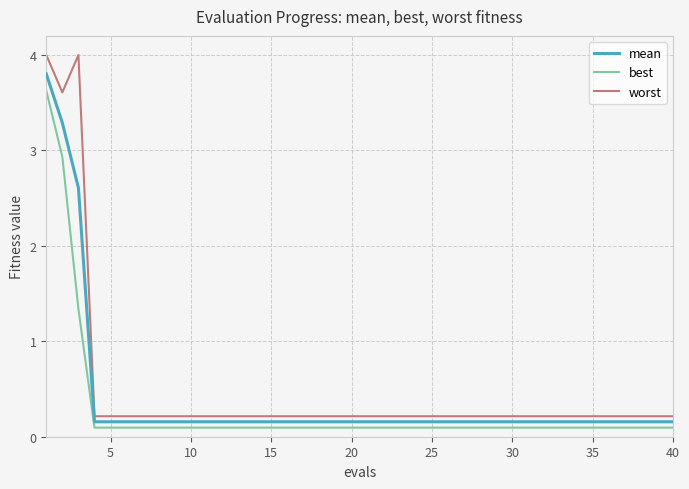

True or false: worst and best intersect in this chart.

False